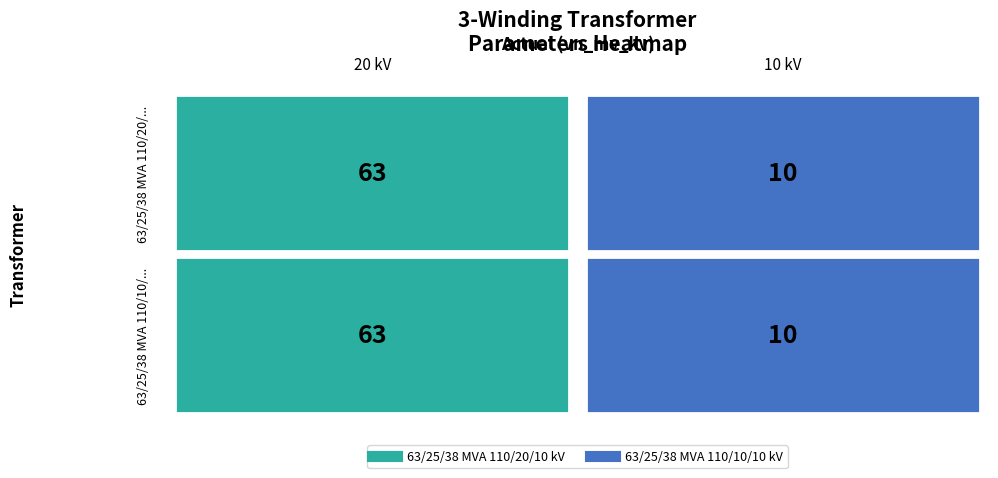

How many values in the 63/25/38 MVA 110/10/10 kV series are below 63?

1